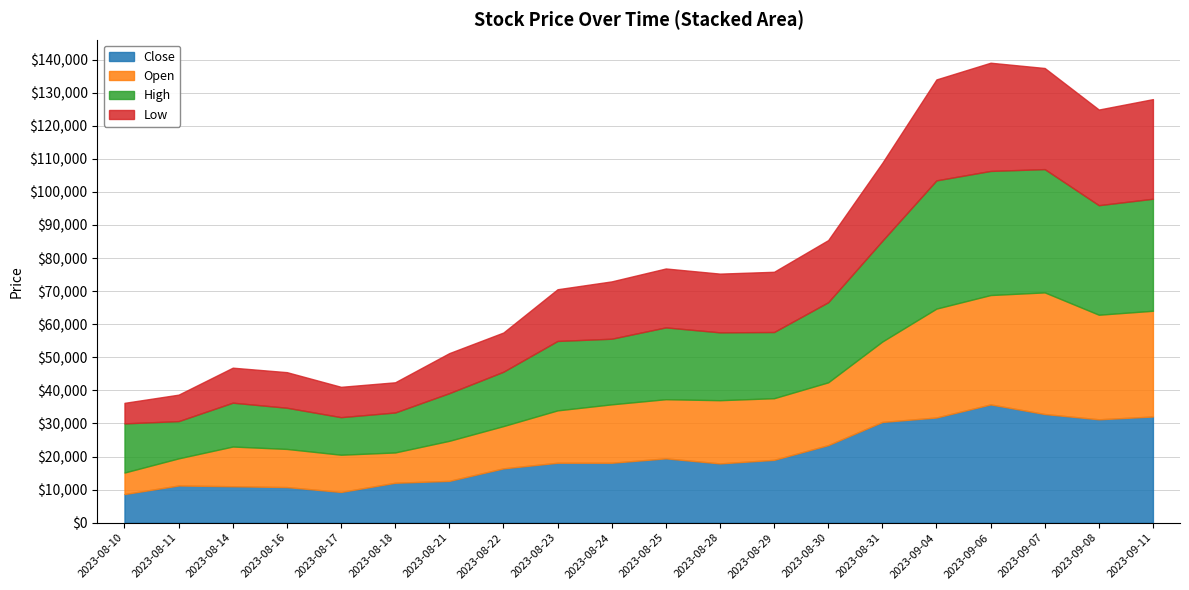

At which label is Close closest to 22213?

2023-08-30